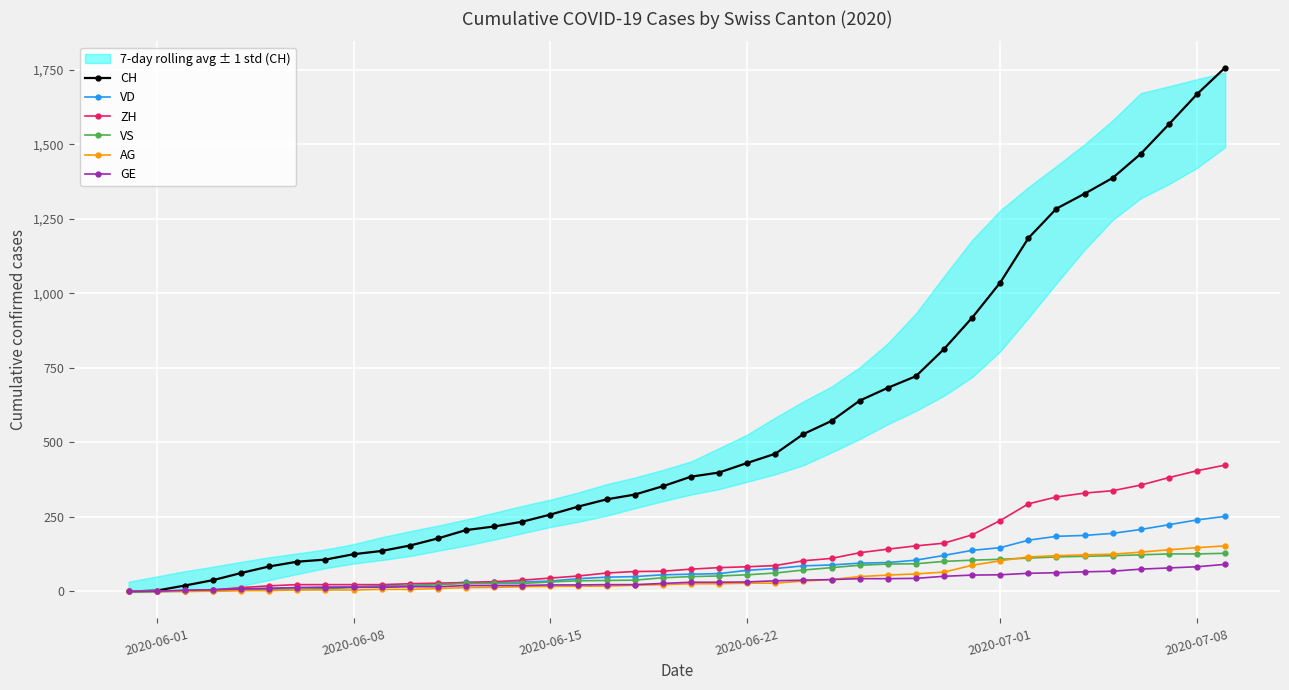

How many data points in GE are less than 31?

20